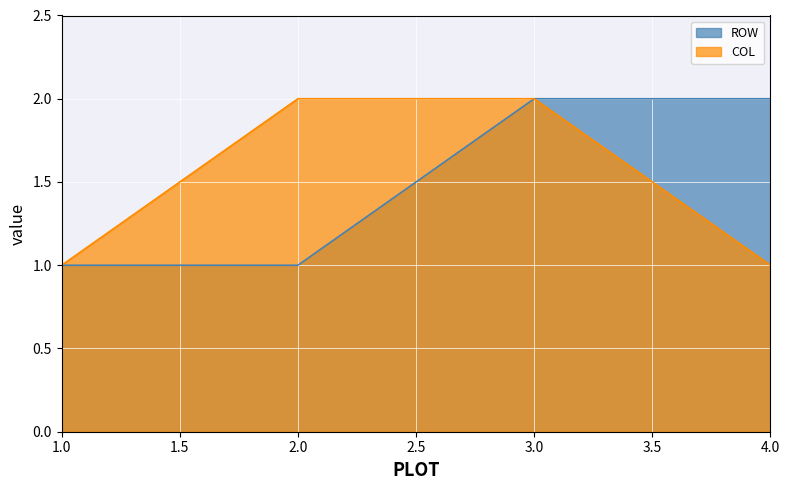

Rank the categories by COL value from highest to lowest.

2, 3, 1, 4